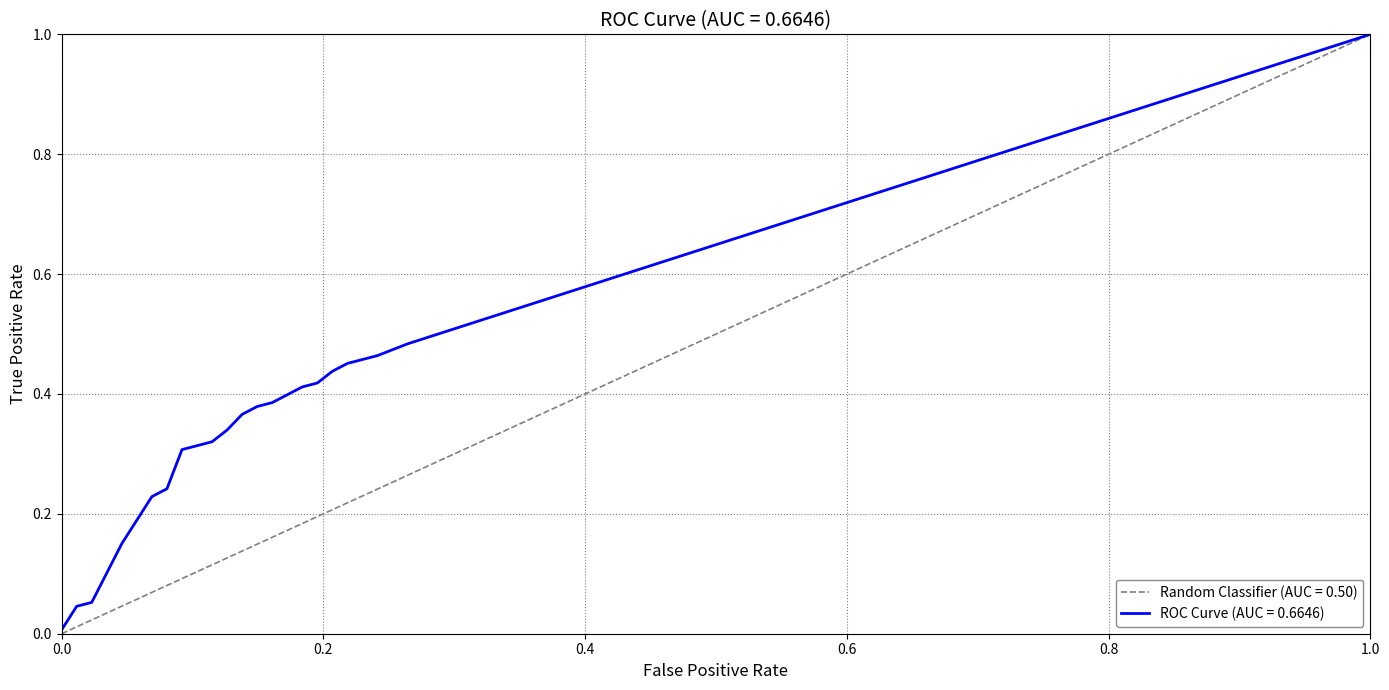

What is the difference between the second highest and second lowest values?

0.4